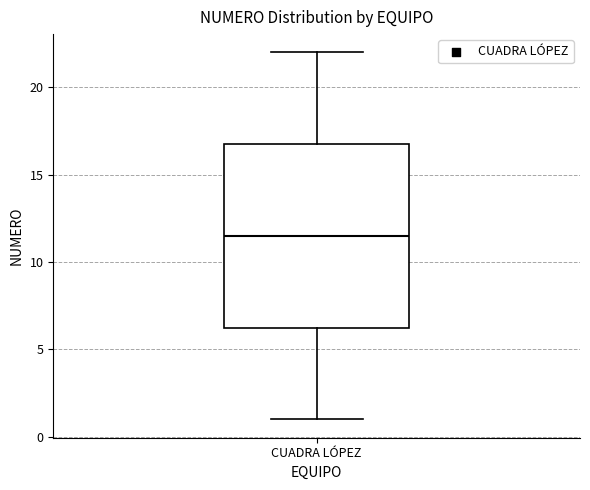

Where does the lower whisker of the box for CUADRA LÓPEZ end on the y-axis? The values are not printed on the chart, so give them approximately, as read against the axis.

1.0